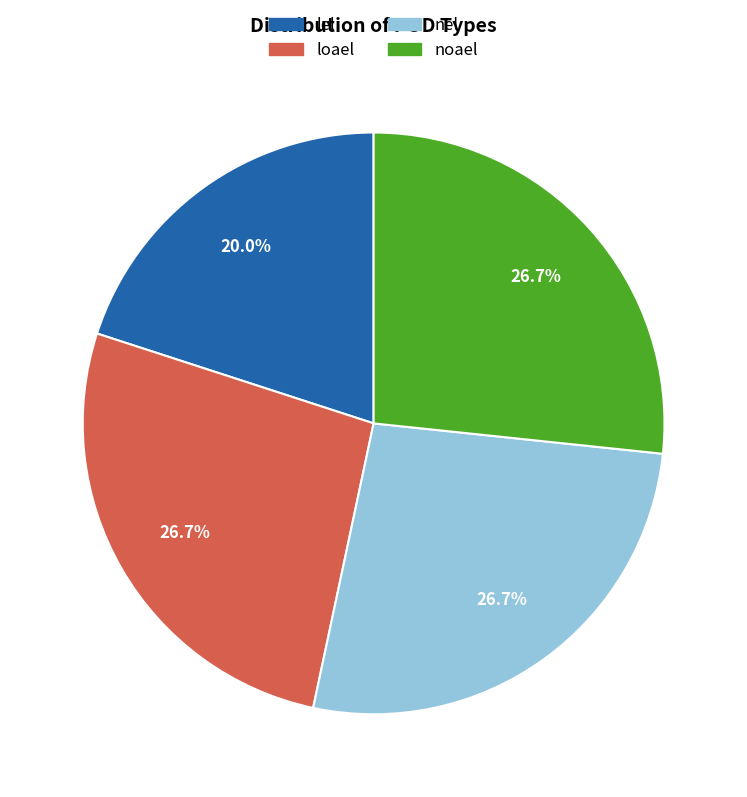

The nel slice represents 27% of the pie. True or false?

True